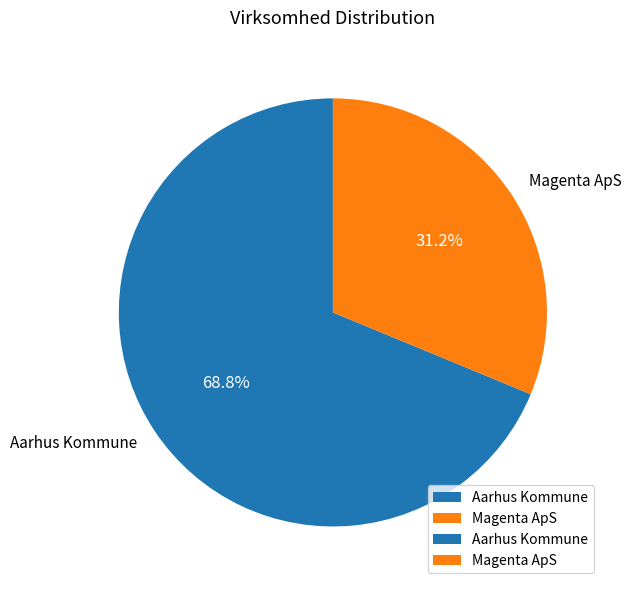

To the nearest percent, what percentage of the pie is Aarhus Kommune?

69%